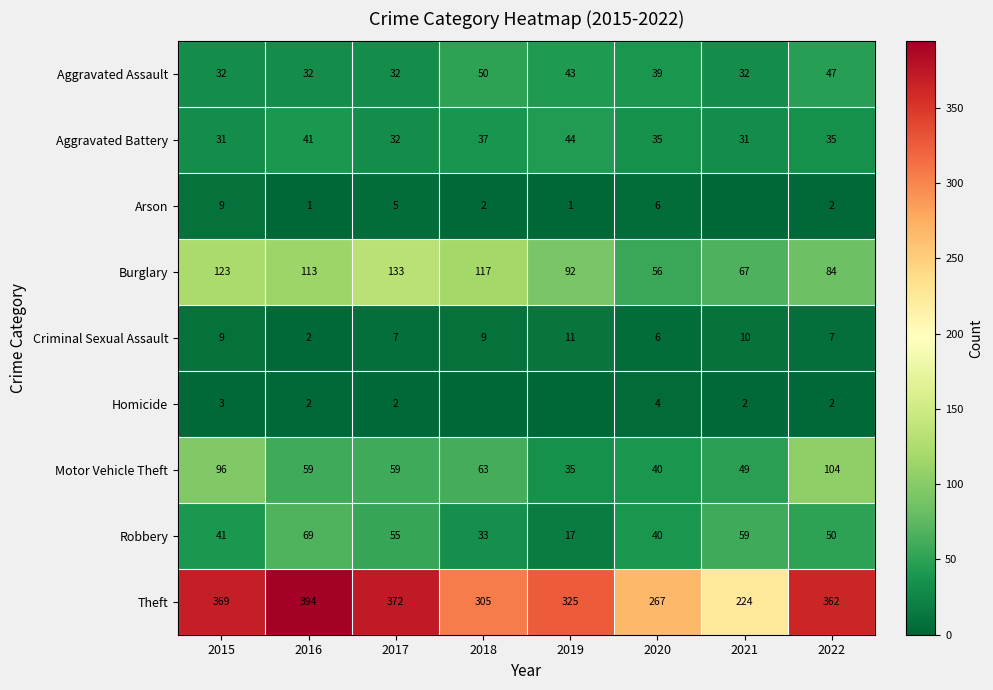

Is the value of Arson at 2022 greater than the value of Aggravated Assault at 2019?

No